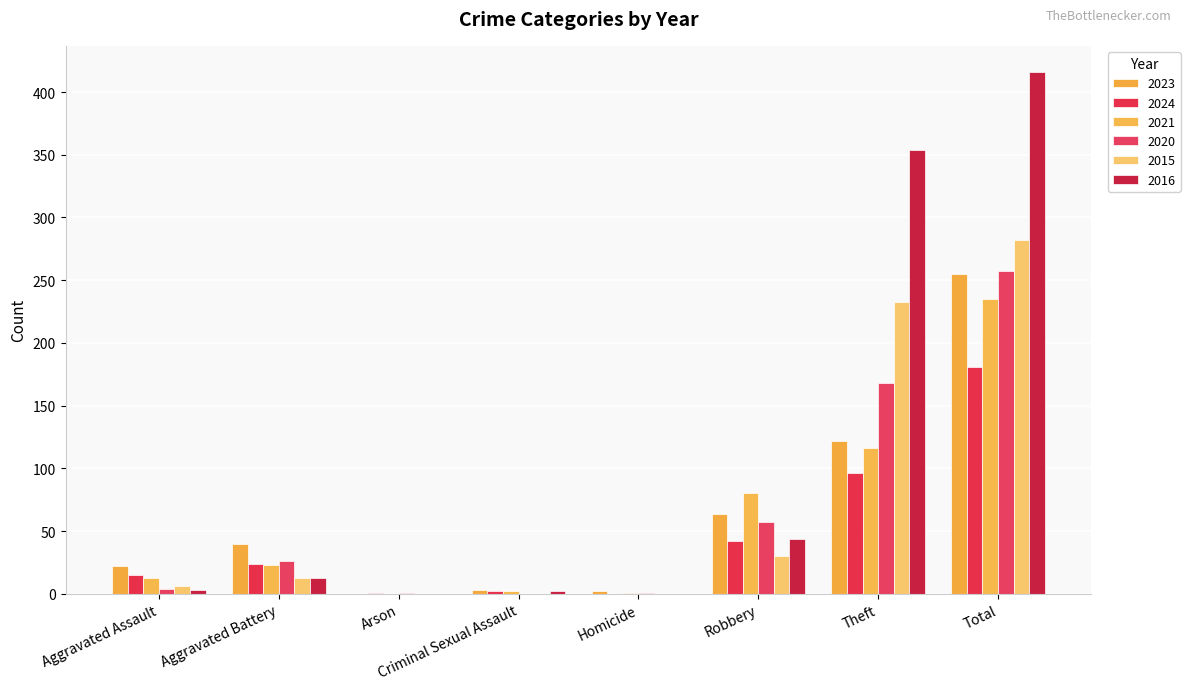

What is the difference between the second highest and minimum values in the 2024 series?

96